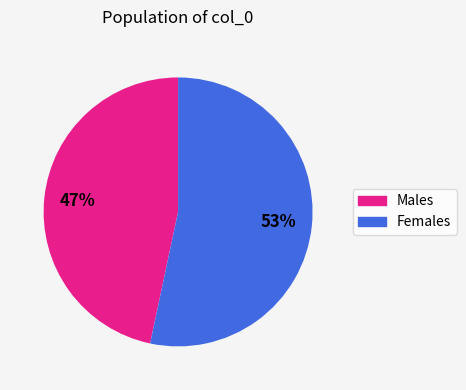

Is there a majority slice in this chart?

Yes